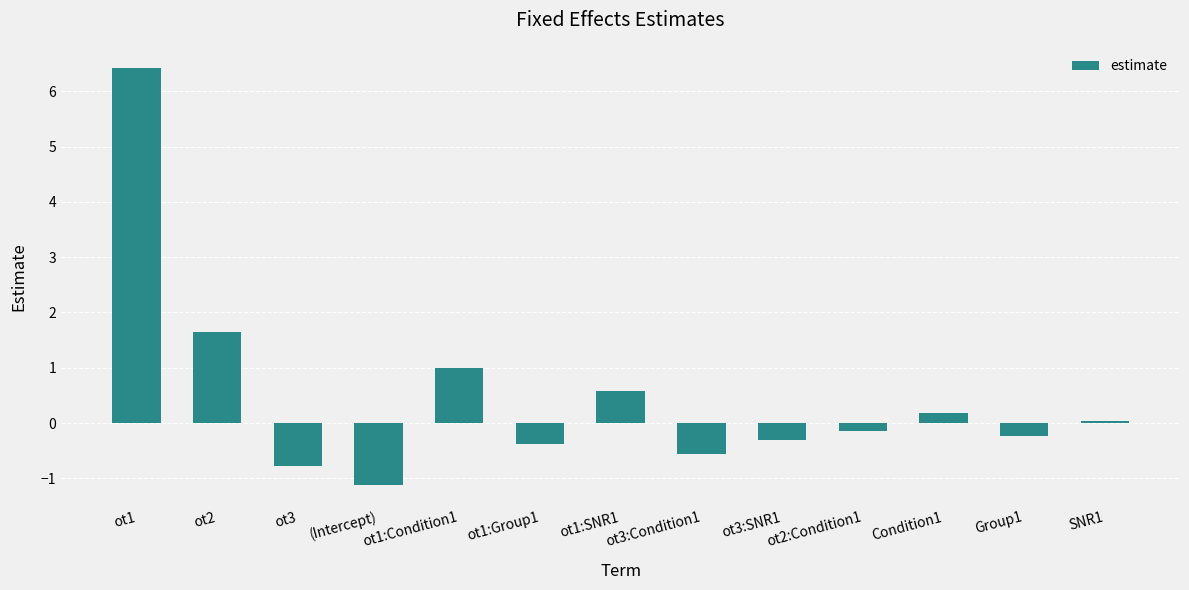

What is the average value?

0.5